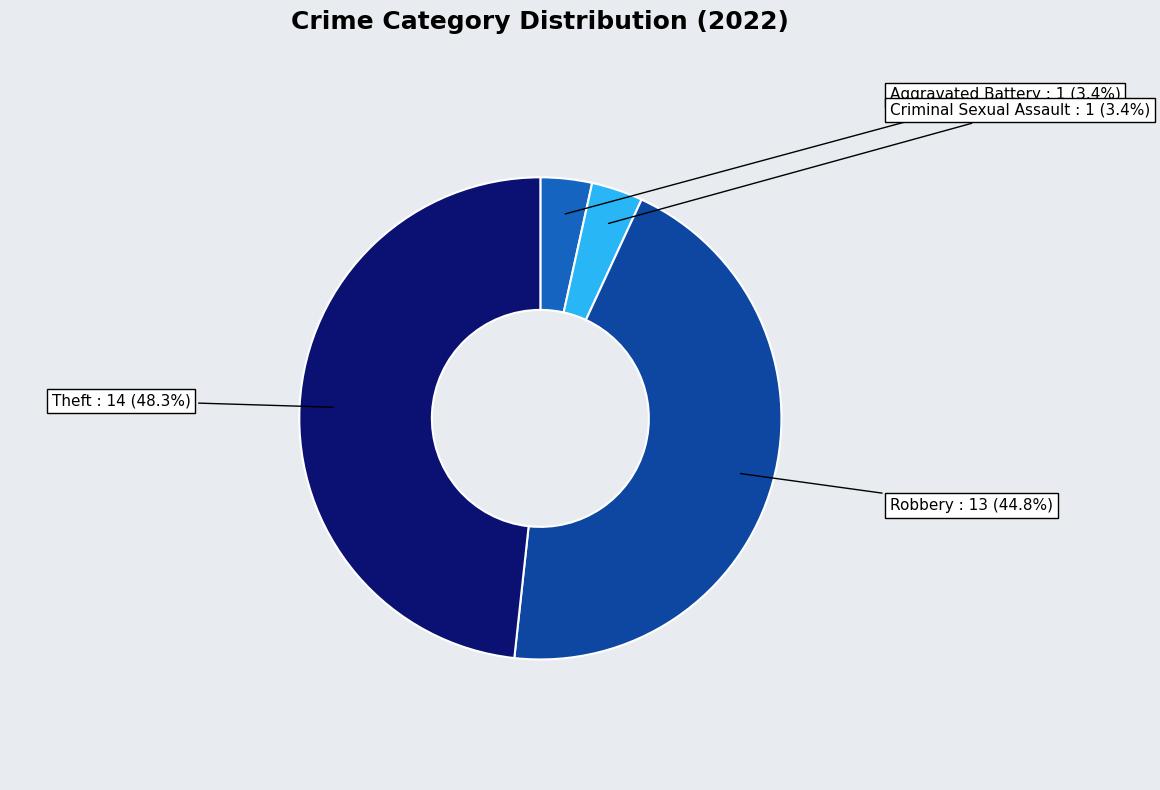

How many slices are in this pie chart?

4